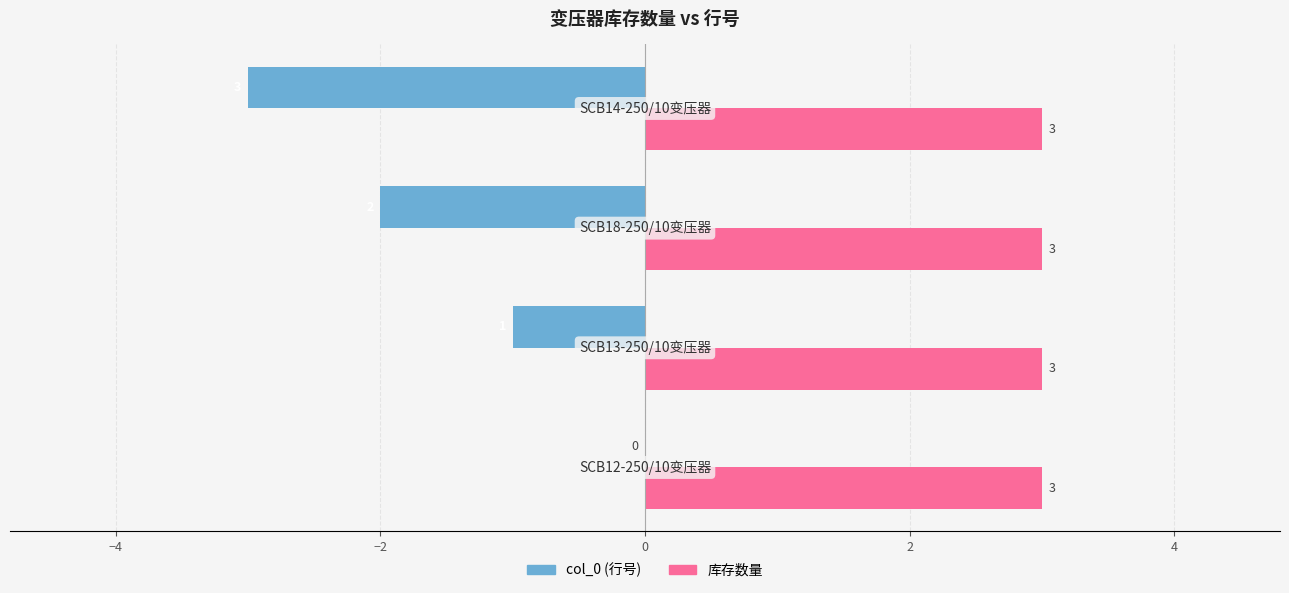

What is the maximum value shown in the chart?

3